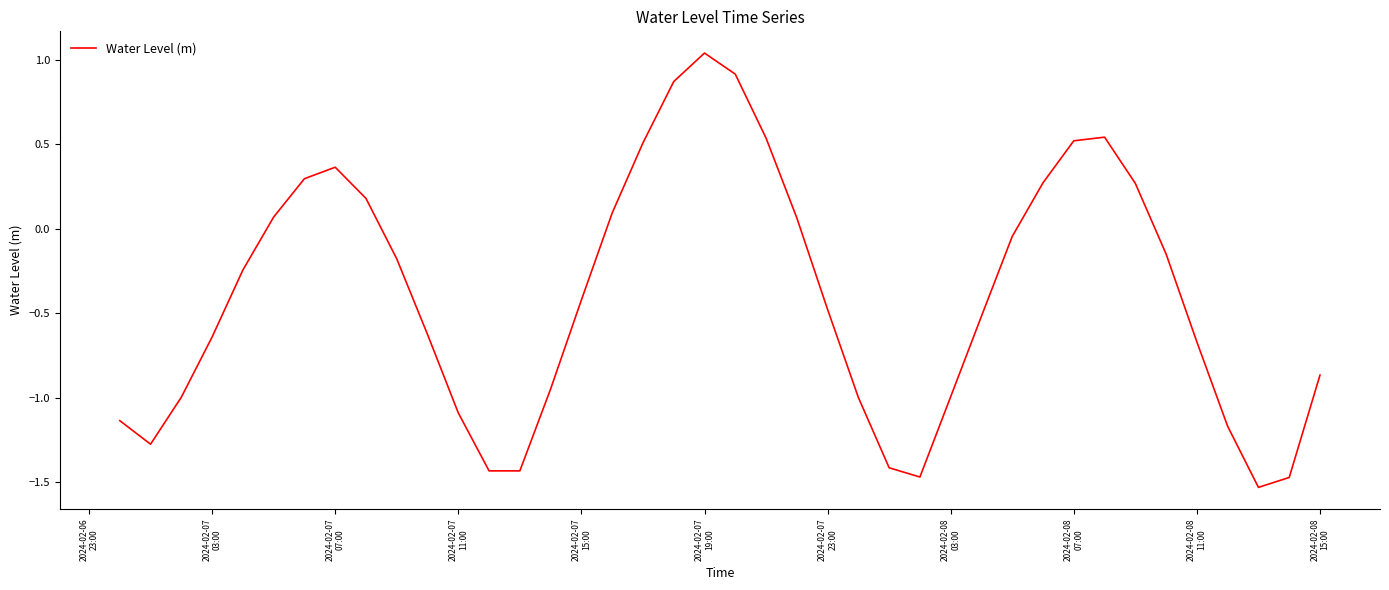

What is the difference between the maximum and minimum values?

2.6